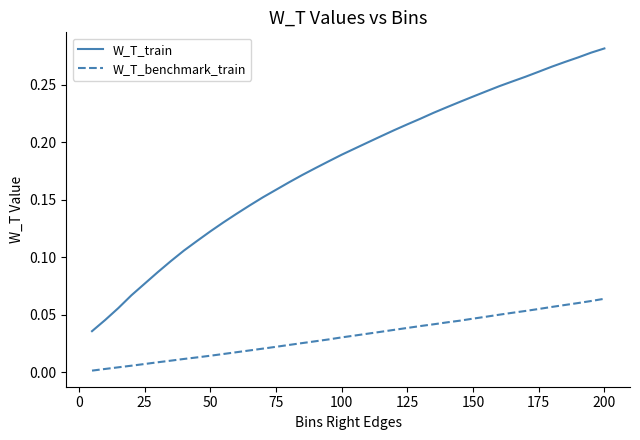

True or false: W_T_train and W_T_benchmark_train intersect in this chart.

False